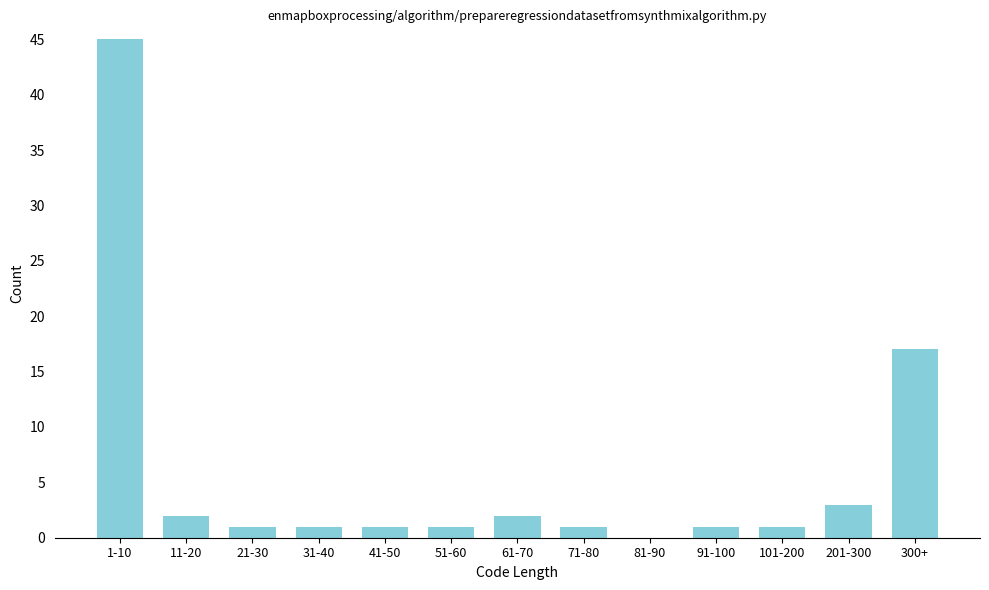

Reading left to right, what are all the values shown in this chart?

1-10=45	11-20=2	21-30=1	31-40=1	41-50=1	51-60=1	61-70=2	71-80=1	81-90=0	91-100=1	101-200=1	201-300=3	300+=17